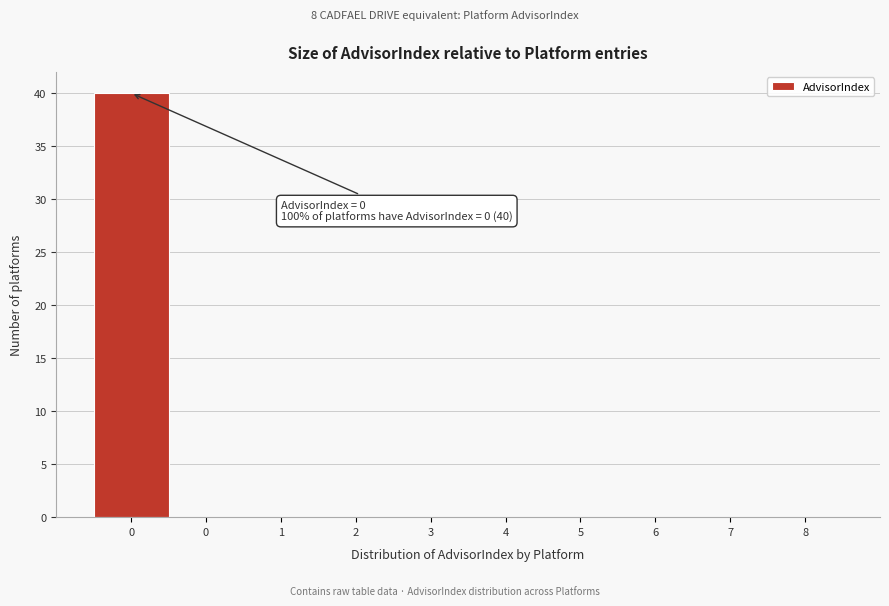

Count the number of categories in the chart.

10